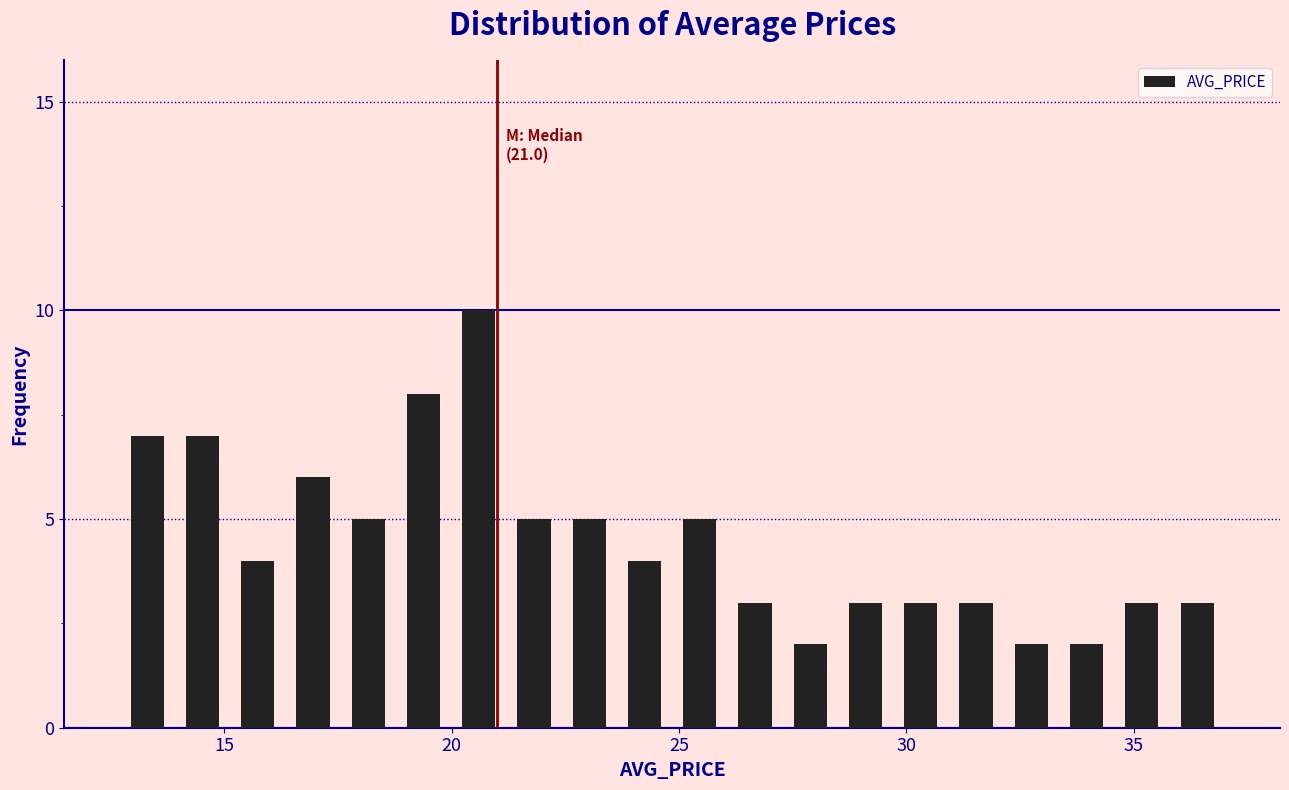

Read against the x-axis, roughly where is the centre of the tallest bar?

20.5